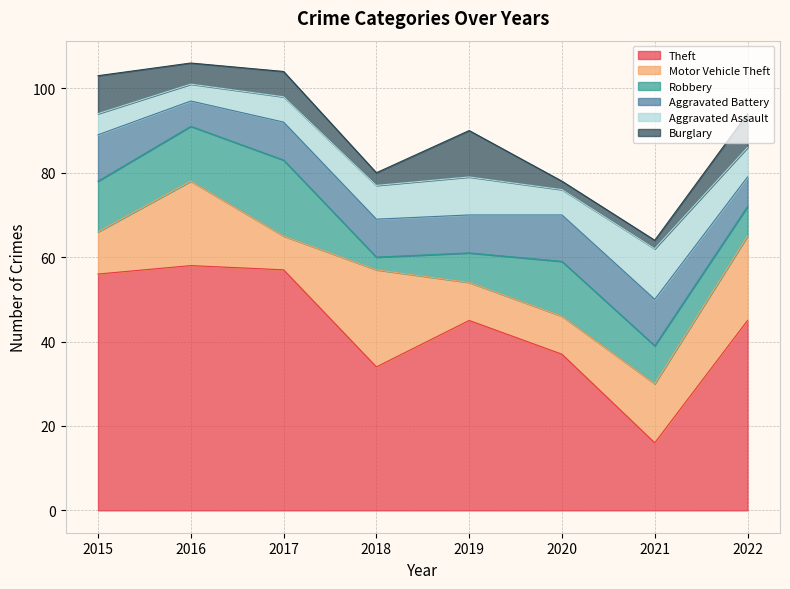

What is the spread (max minus min) of values at 2015?

51